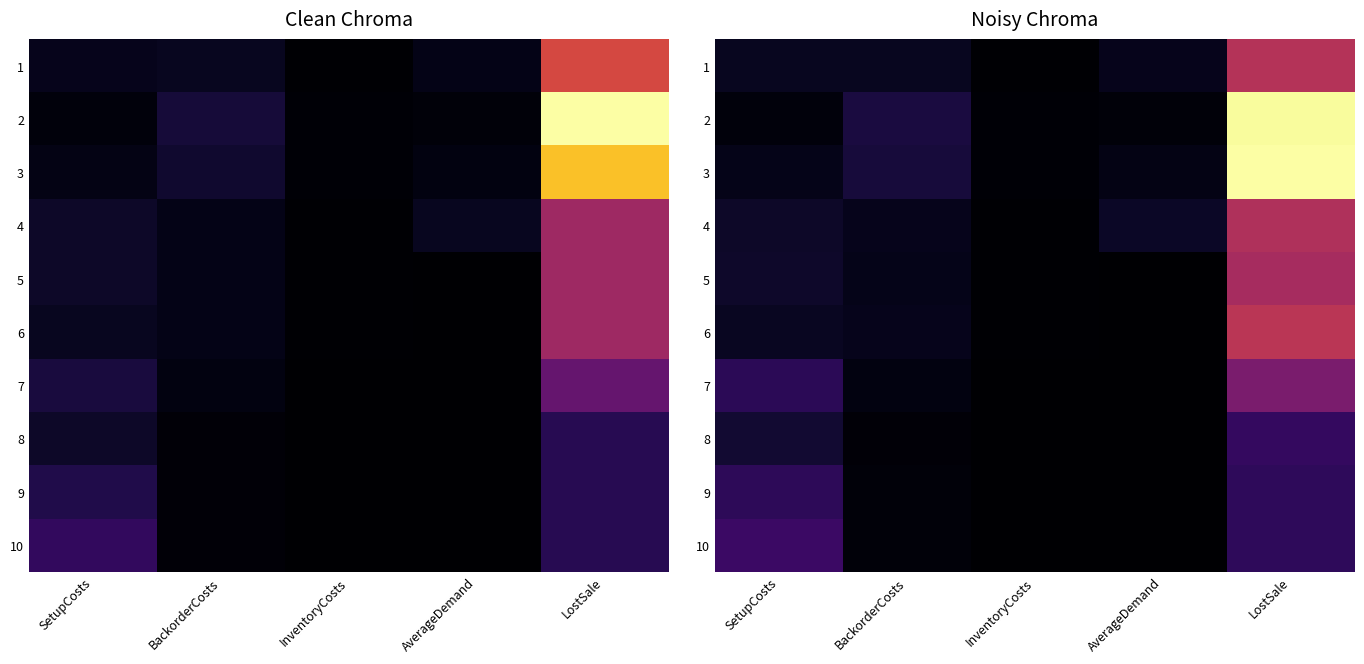

The value of 5 at InventoryCosts is 3.4. True or false?

True